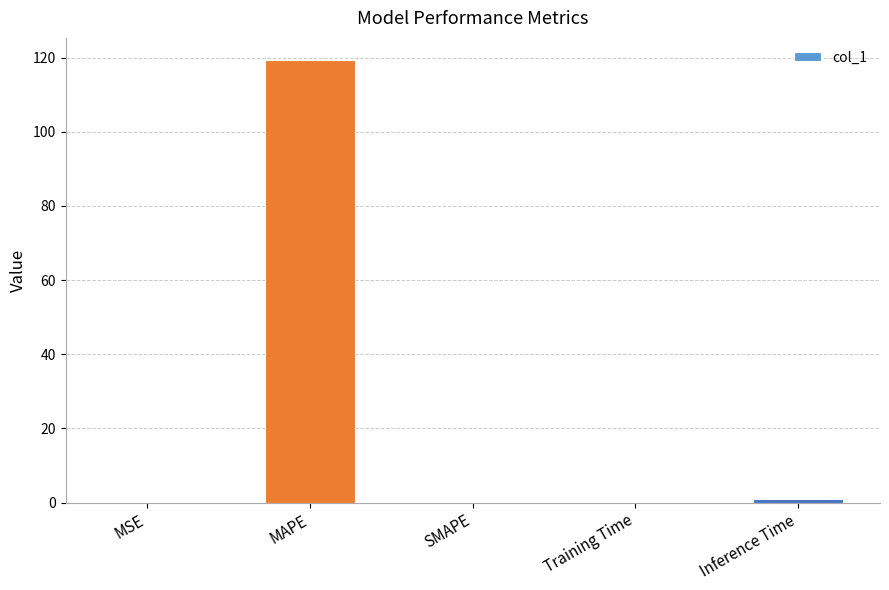

How many categories are shown in the chart?

5